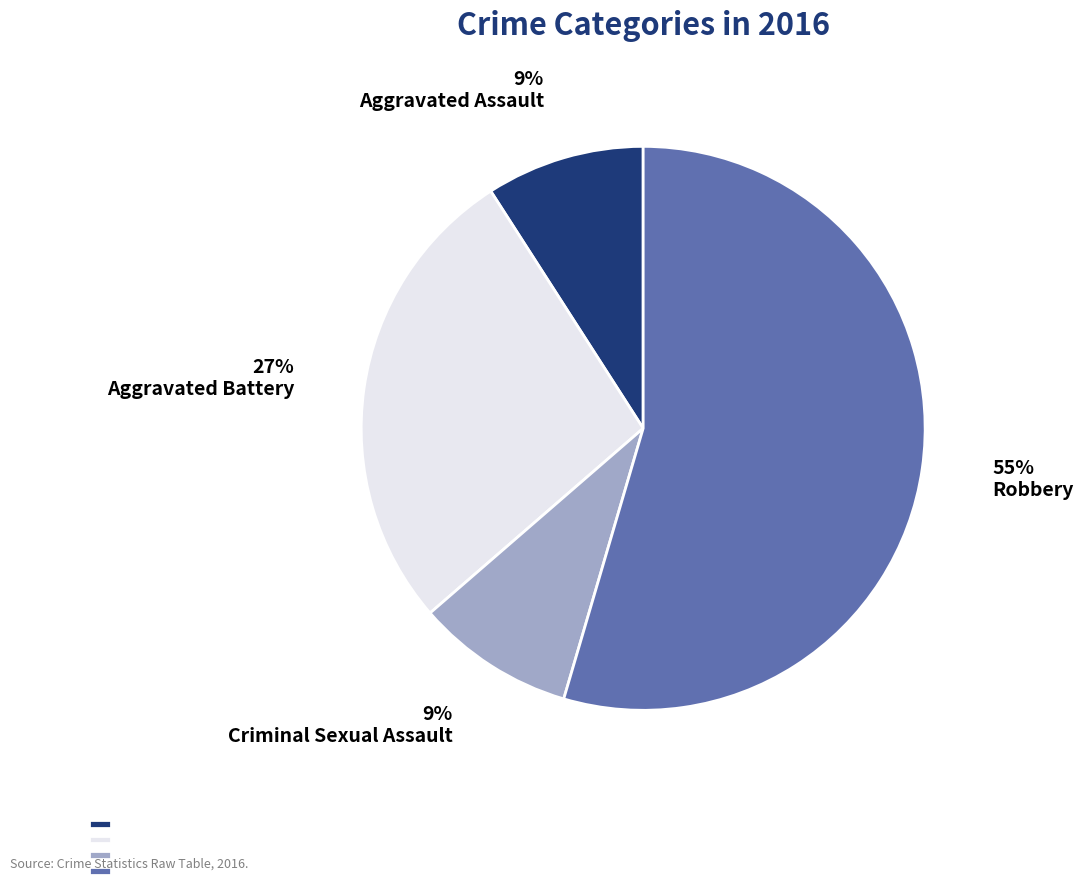

True or false: Robbery accounts for 55% of the total.

True